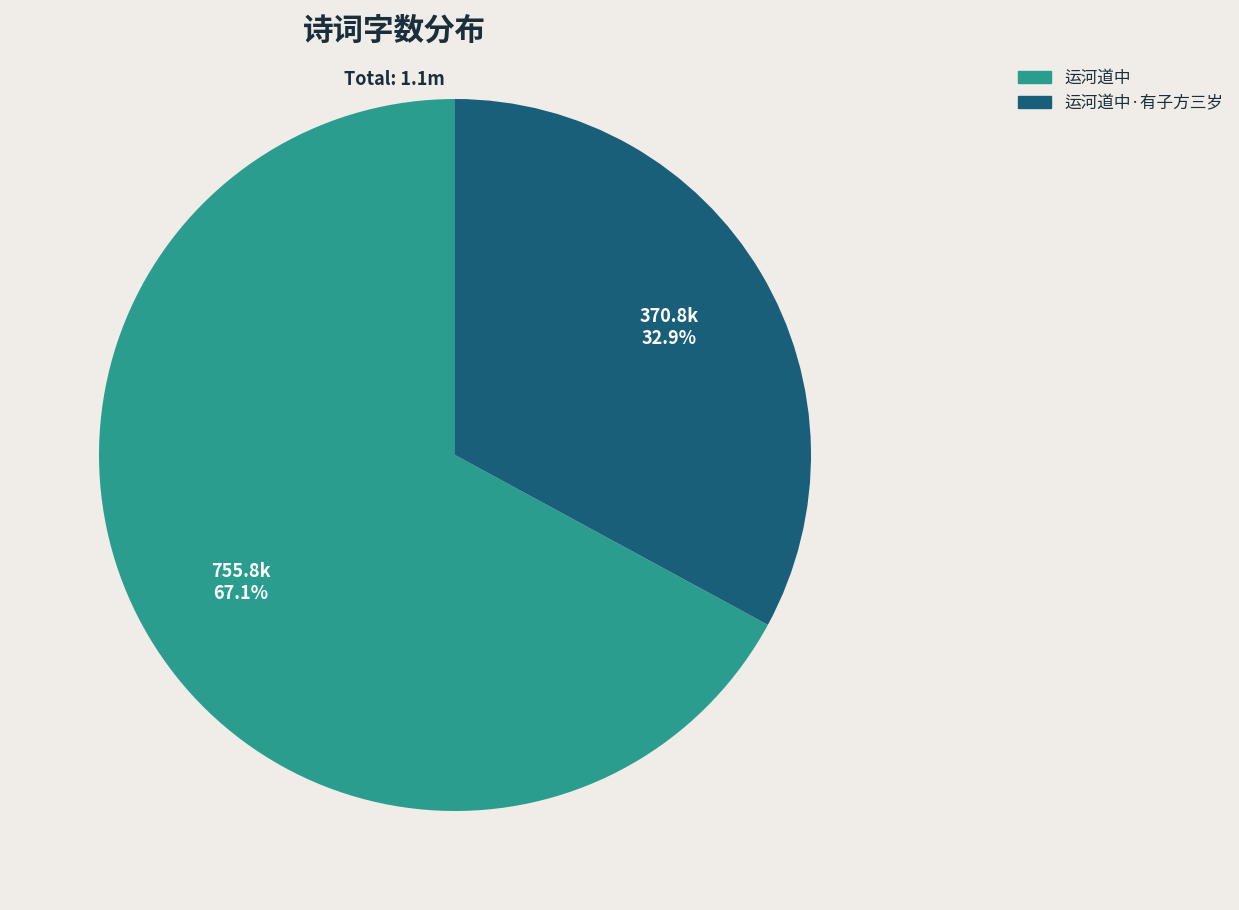

Does 运河道中·有子方三岁 represent more than half of the total?

No